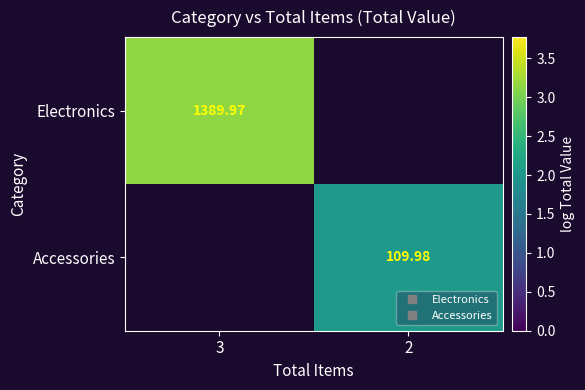

At how many categories does at least one series exceed 2?

2